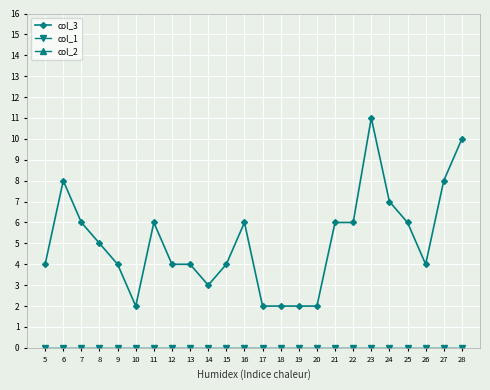

Which has a higher value, 10 or 8?

8